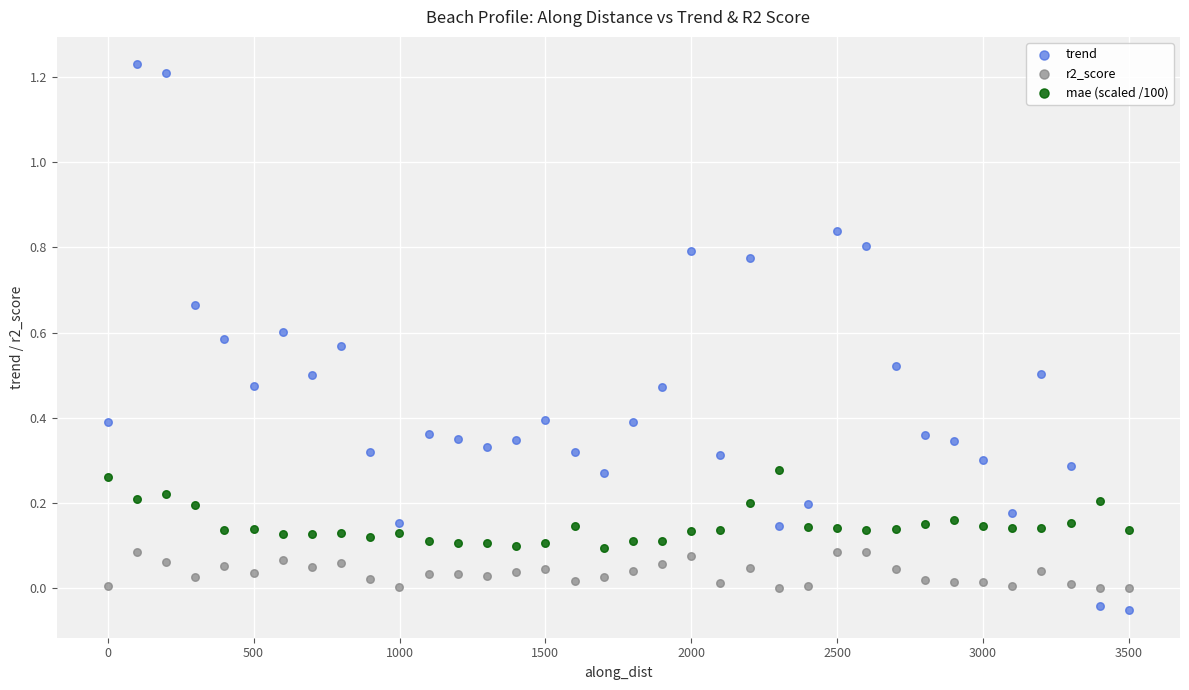

Which series has the widest spread of Y values?

trend